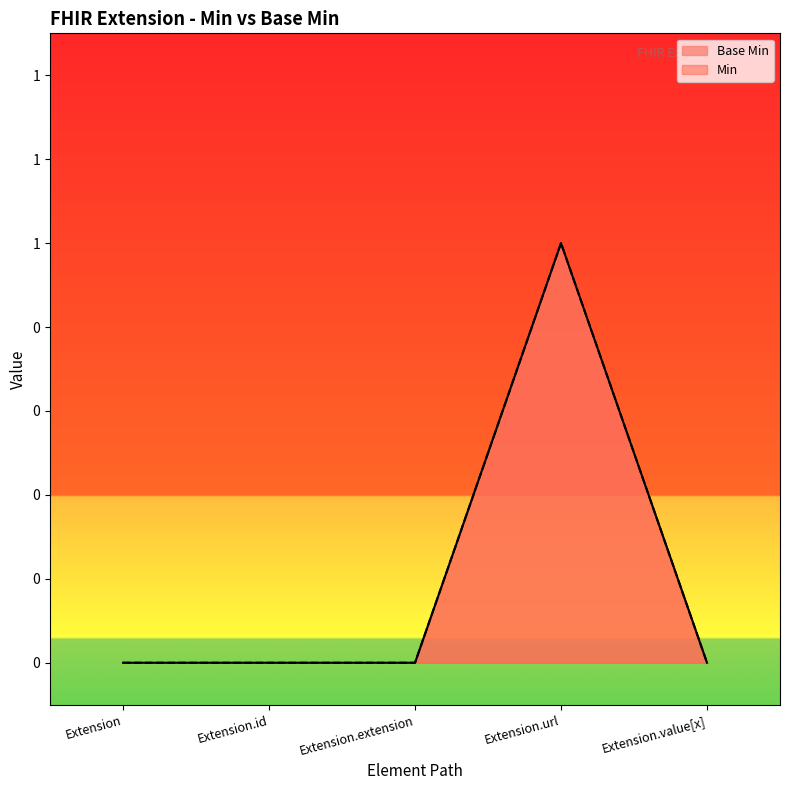

At which category does the chart reach its minimum across all series?

Extension